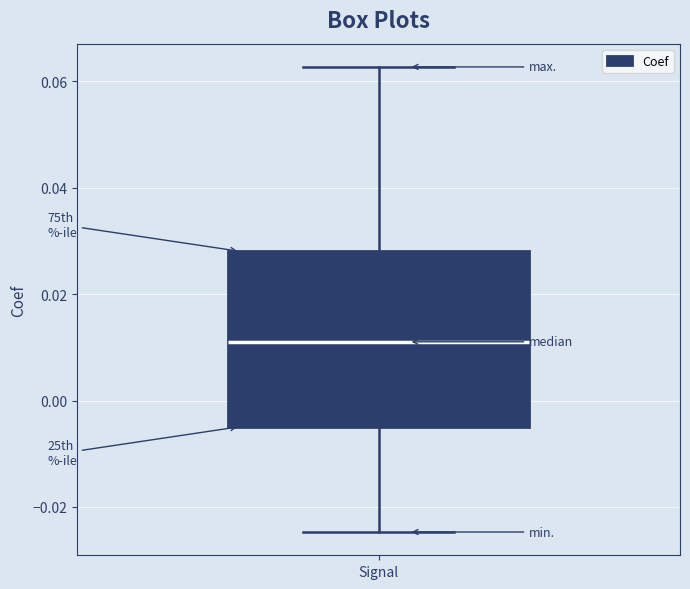

Read this box plot against the y-axis: the position of the median line, the range covered by the box, and the ends of both whiskers. The values are not printed on the chart, so give them approximately, as read against the axis.

median 0.012, box -0.004 to 0.028, whiskers -0.024 to 0.062